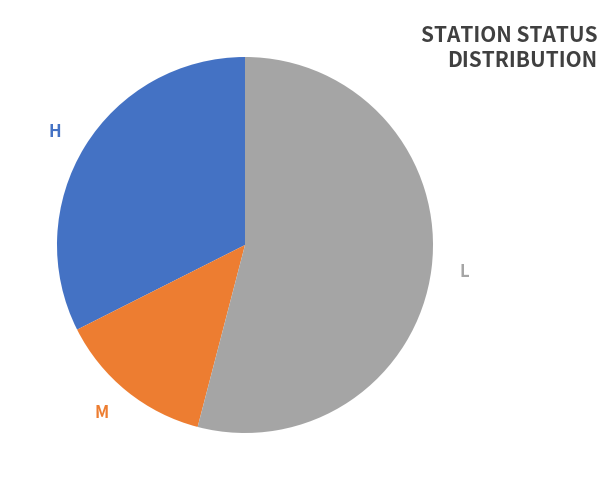

How many segments does this pie chart have?

3